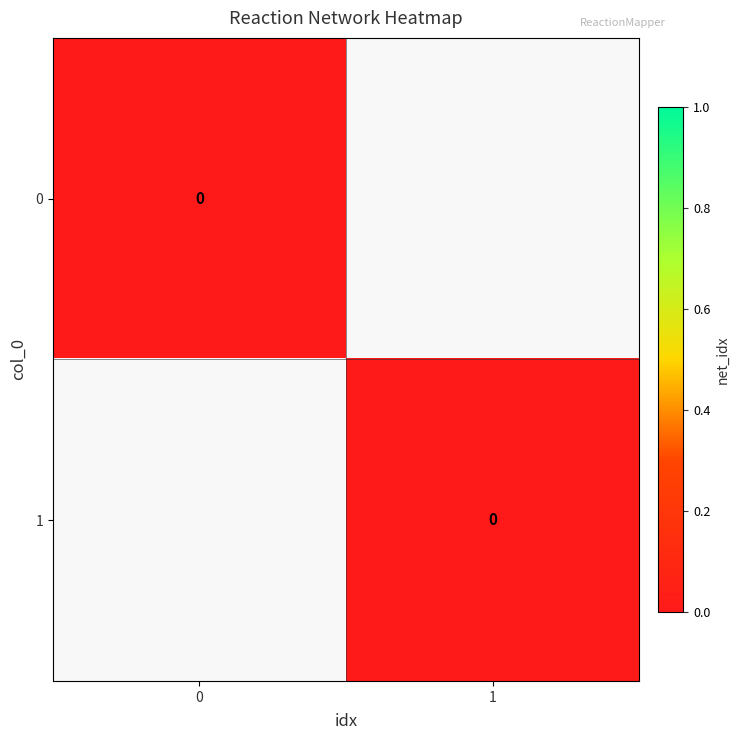

Rank the series by their average value, from lowest to highest.

0, 1